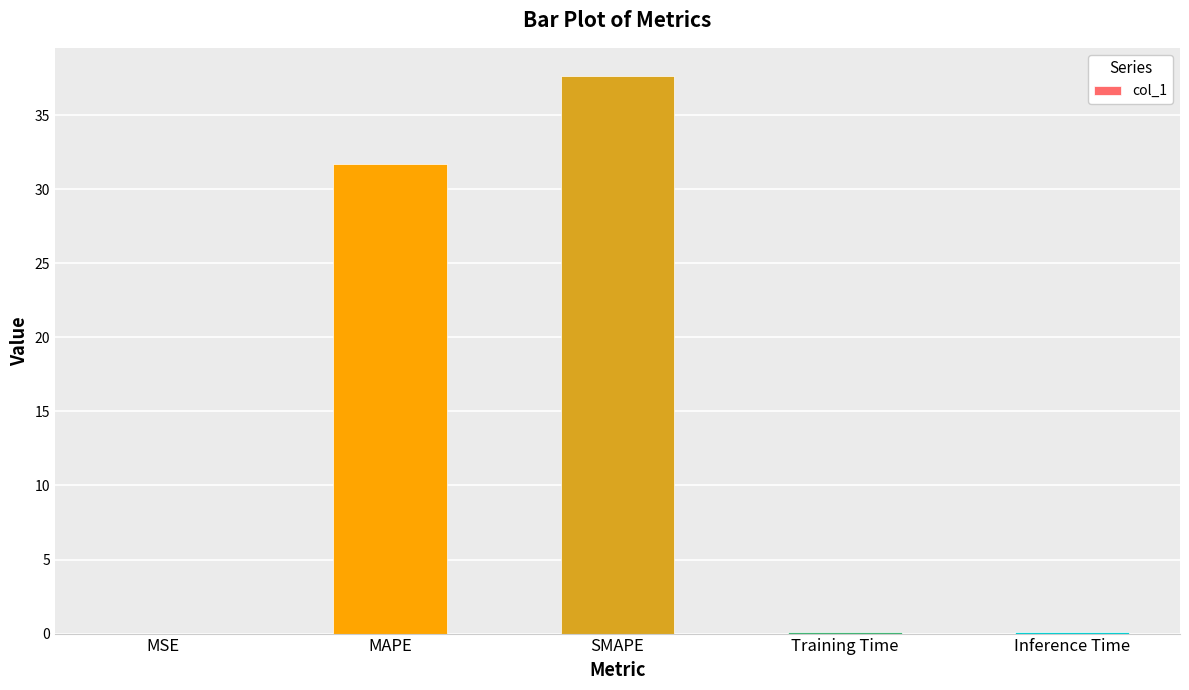

Is it true that the value at MAPE is 56.9?

False